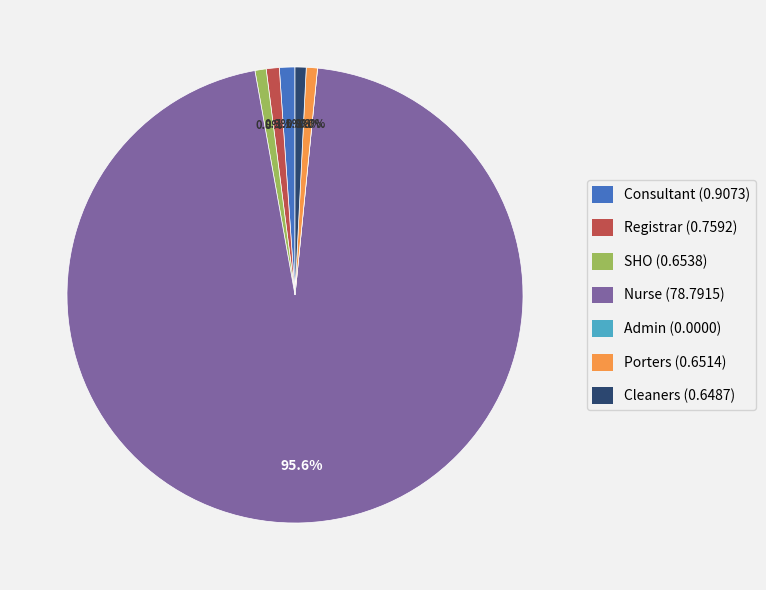

To the nearest percent, what percentage of the pie is SHO?

1%